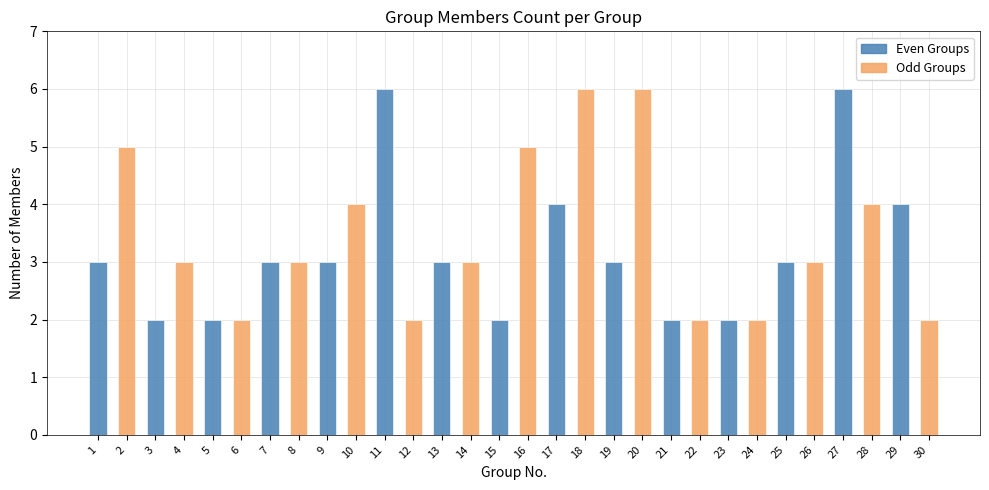

What is the sum of the values at 9 and 26?

6